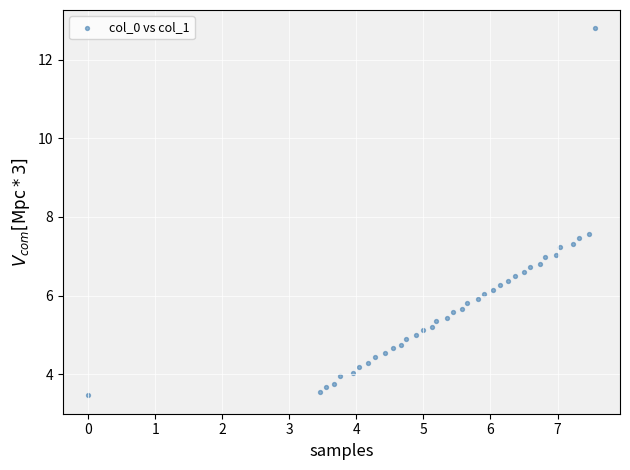

What is the range of Y values (max minus min)?

9.3